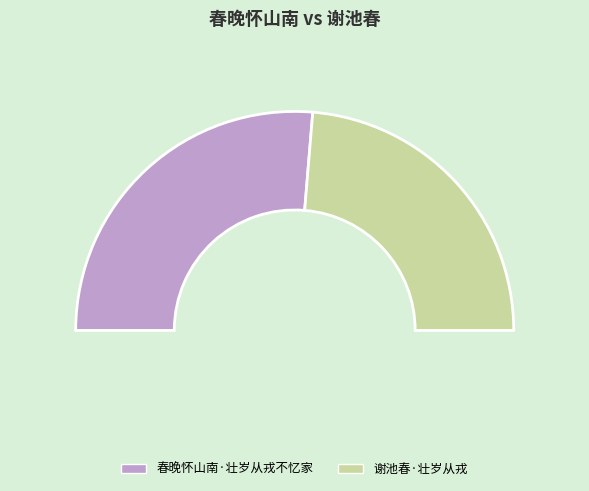

Which slice represents more than half of the pie?

春晚怀山南·壮岁从戎不忆家